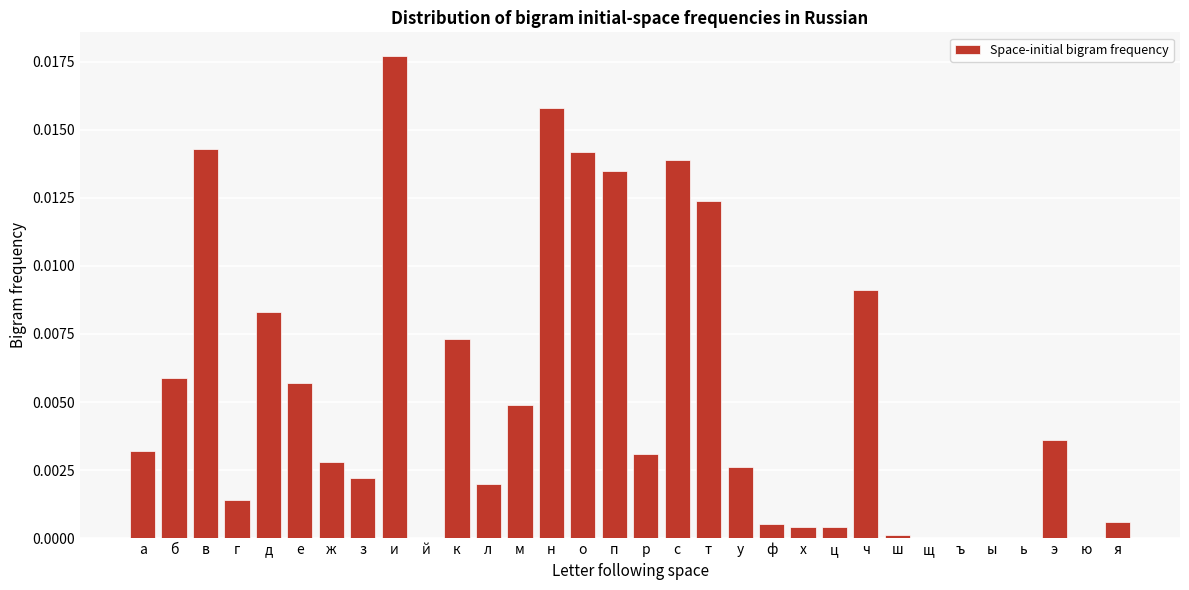

The chart shows a value of 0.0 at д. True or false?

True